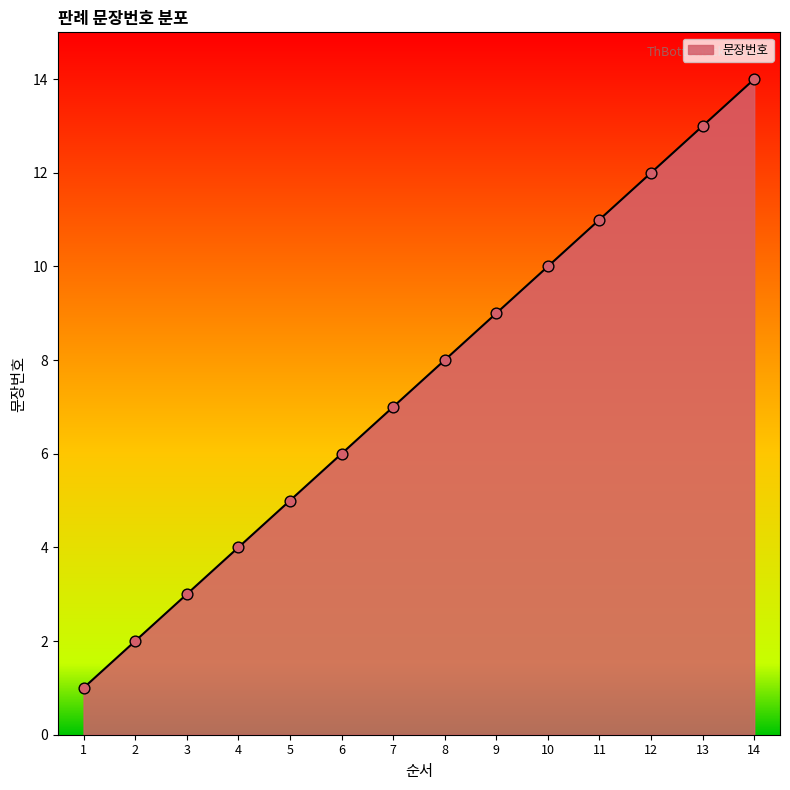

What is the change in value from 2 to 11?

+9